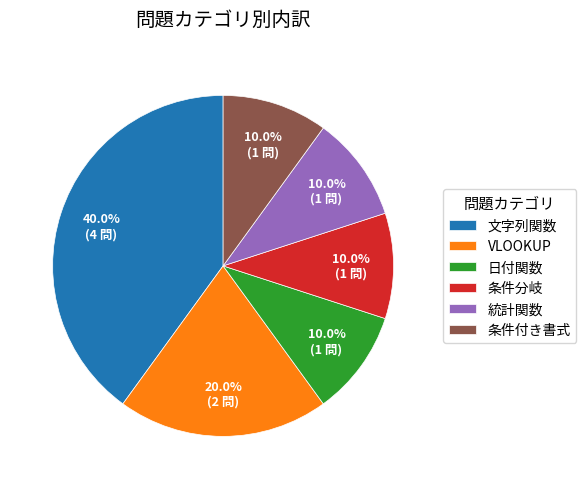

To the nearest percent, what portion does 統計関数 represent?

10%